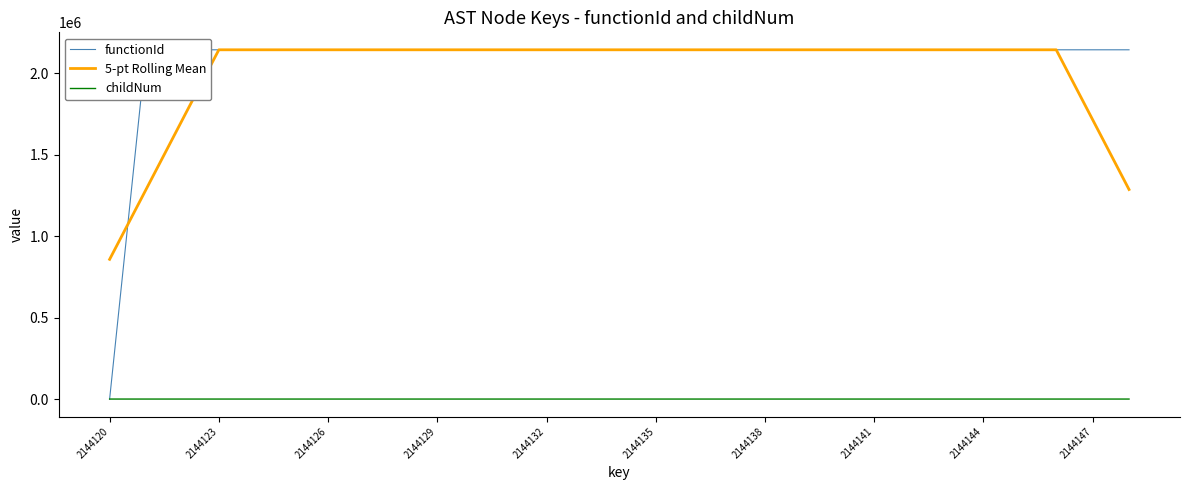

Which series has the widest spread of values?

functionId